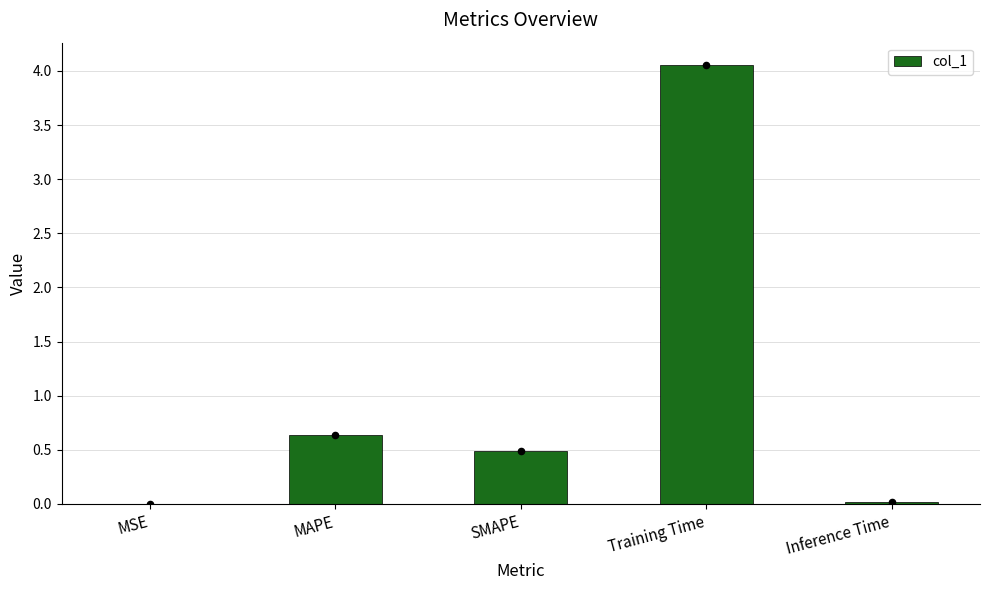

What is the change in value from SMAPE to Inference Time?

-0.5